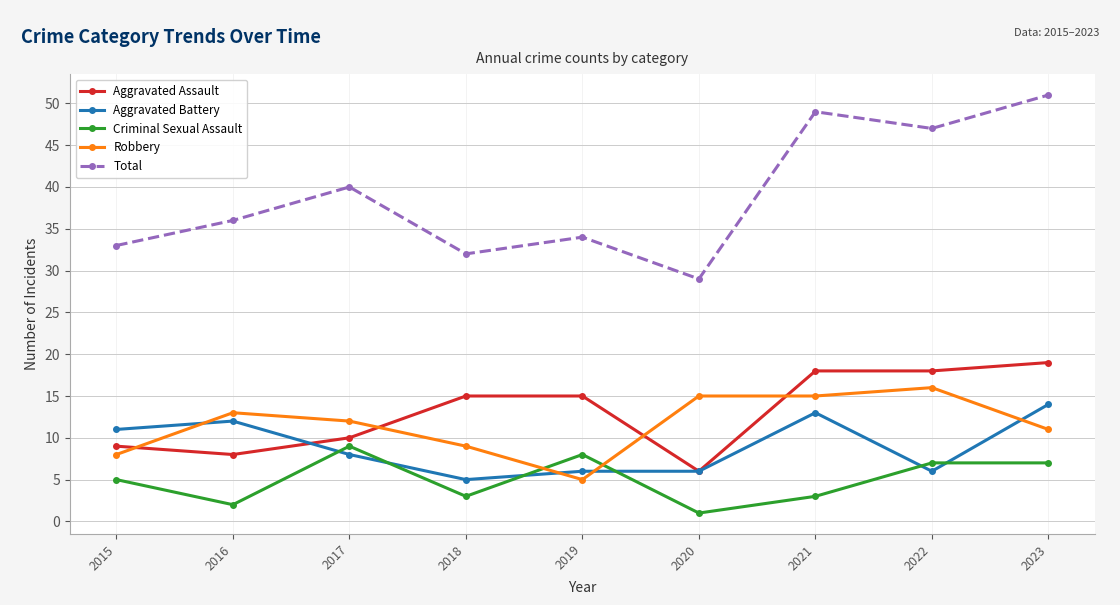

At how many categories does at least one series exceed 23?

9